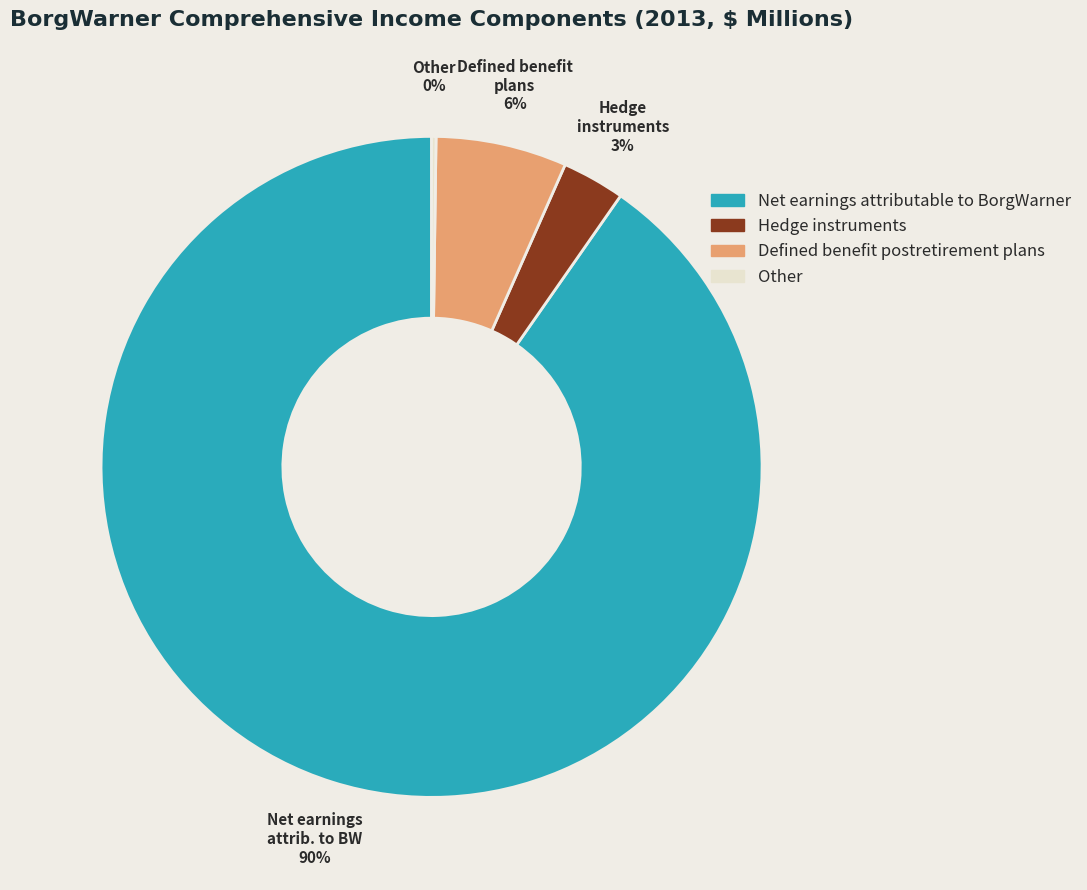

Which category accounts for the majority?

Net earnings attributable to BorgWarner